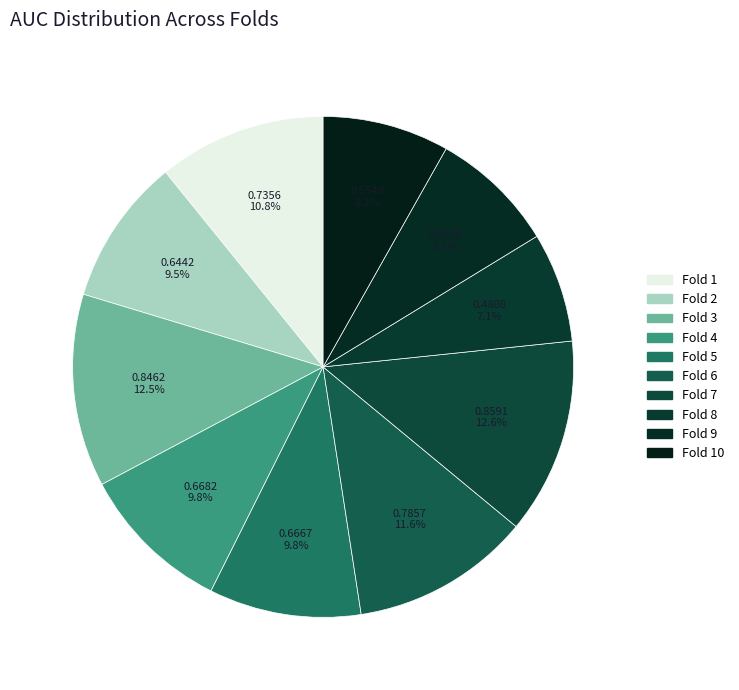

To the nearest percent, what is the average slice percentage?

10%